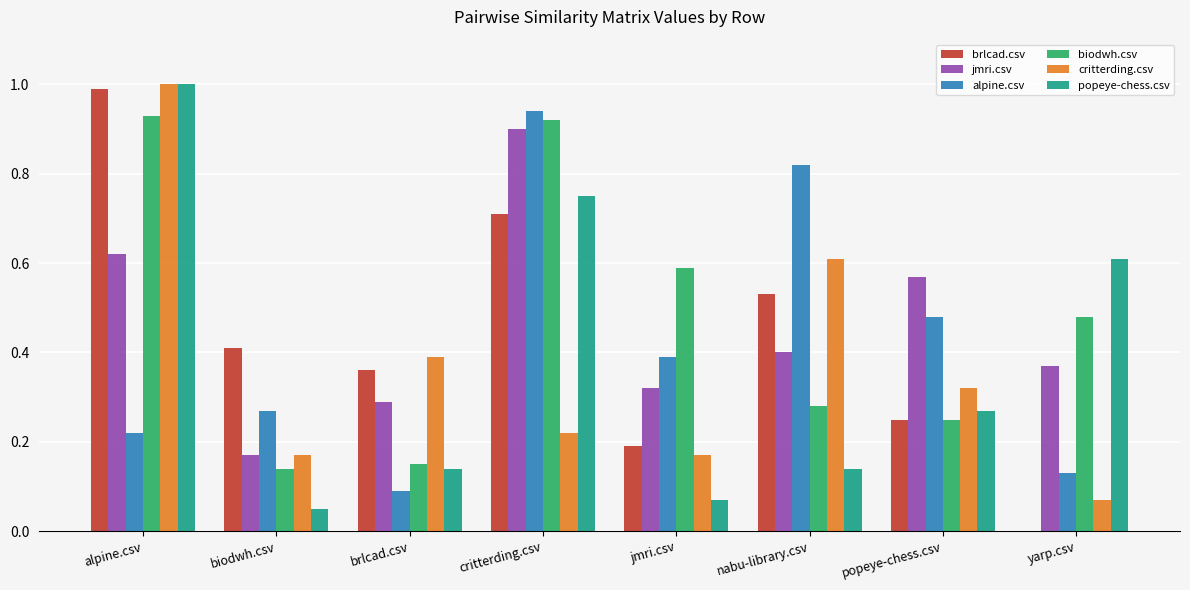

The brlcad.csv series shows 0.4 at biodwh.csv. True or false?

True